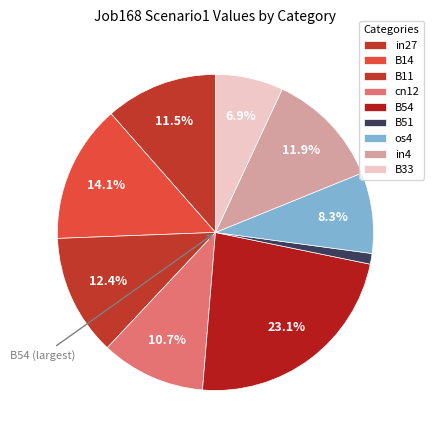

To the nearest percent, what is the combined percentage of B54 and B51?

24%